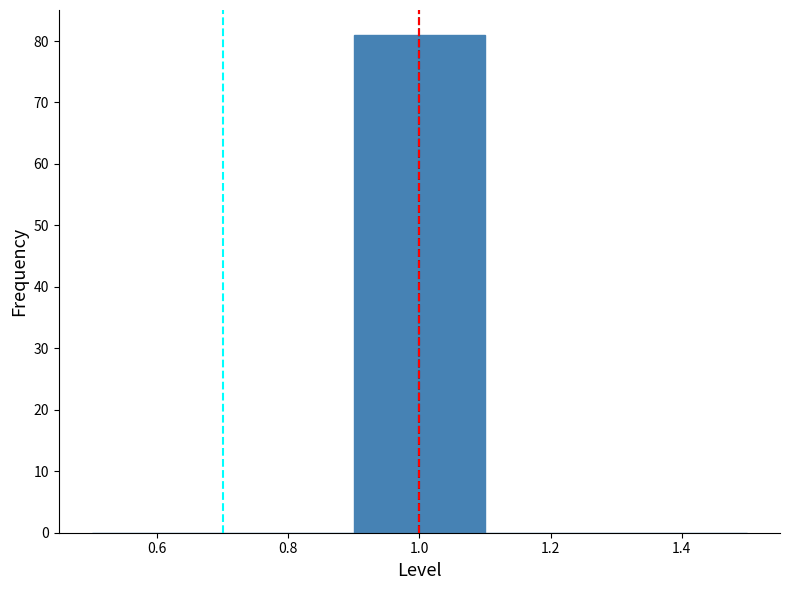

Reading left to right, transcribe this chart: for each bar, give the range it covers on the x-axis and its height. The values are not printed on the chart, so give them approximately, as read against the axis.

0.5 to 0.7: 0
0.7 to 0.9: 0
0.9 to 1.1: 81
1.1 to 1.3: 0
1.3 to 1.5: 0